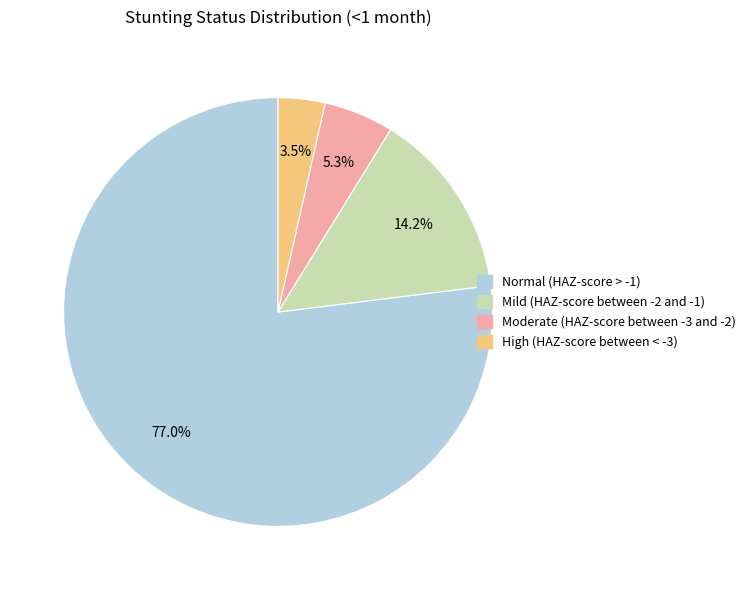

How many segments does this pie chart have?

4